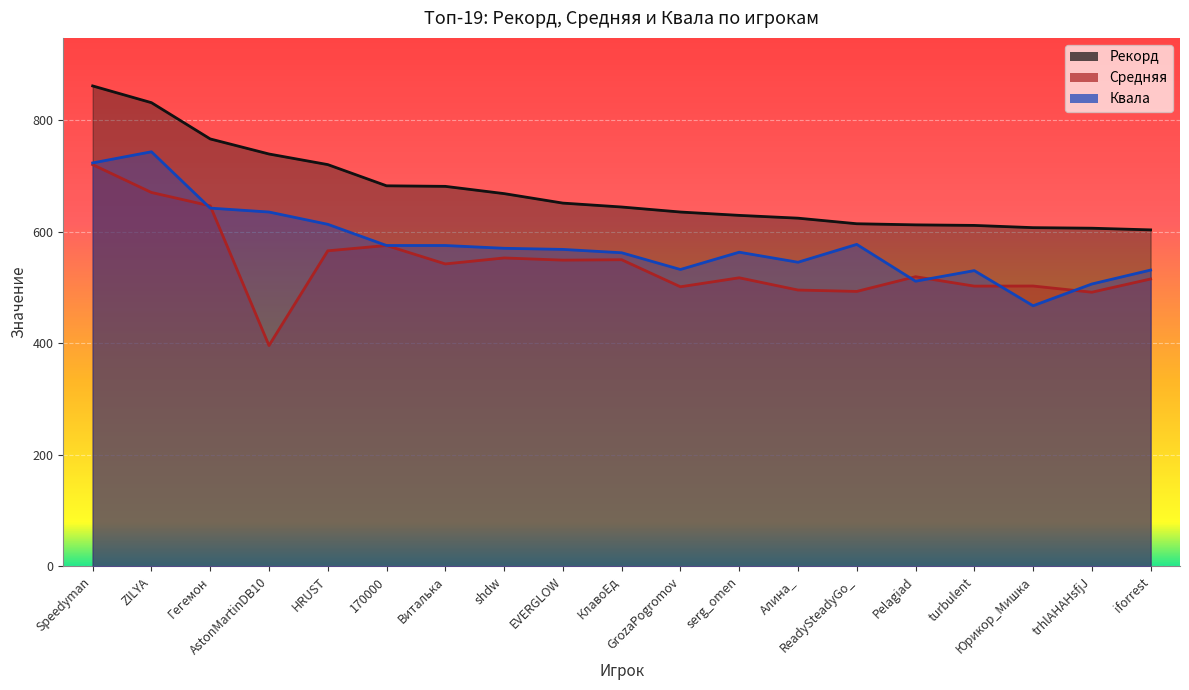

How many intersections are there between Квала and Средняя?

8